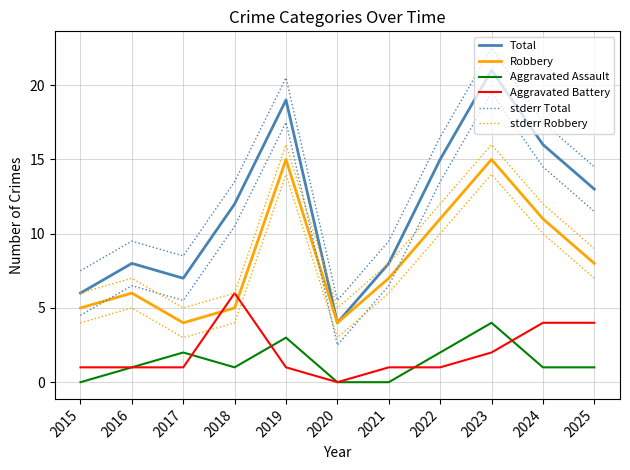

The value of Aggravated Battery at 2025 is 5.3. True or false?

False